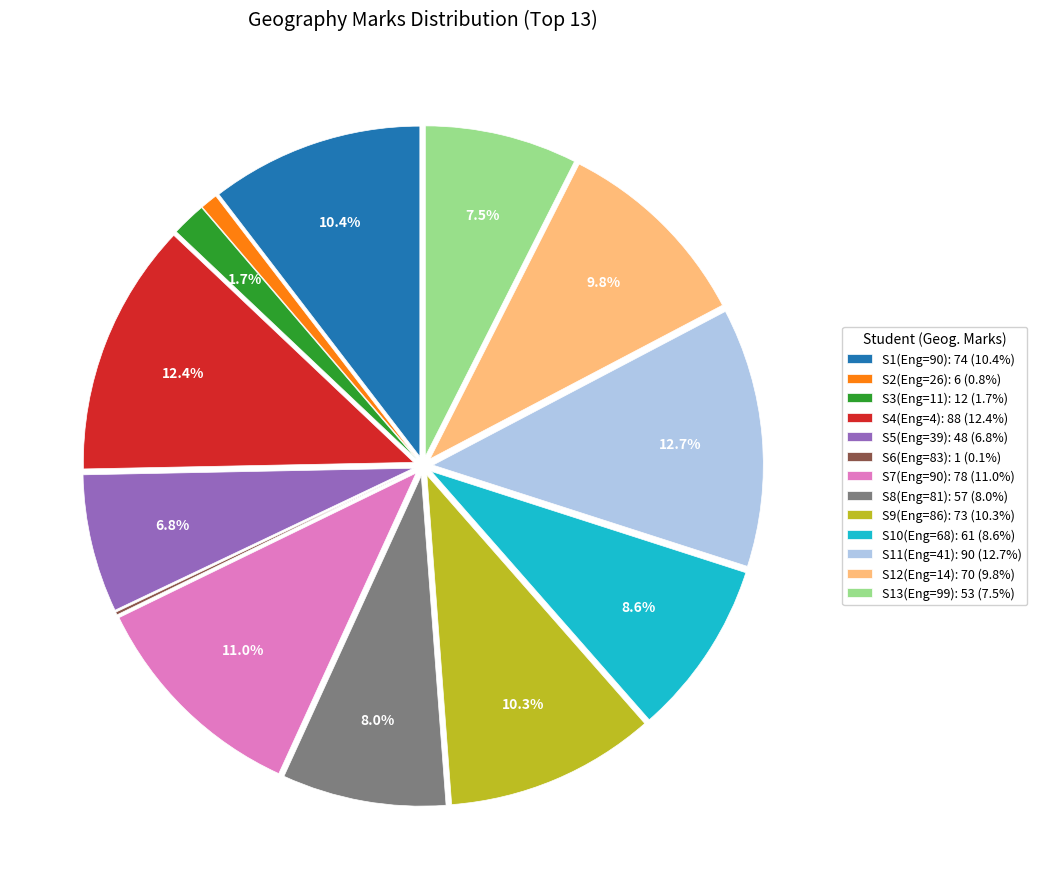

What portion of the pie excludes S4(Eng=4): 88 (12.4%)?

87.6%